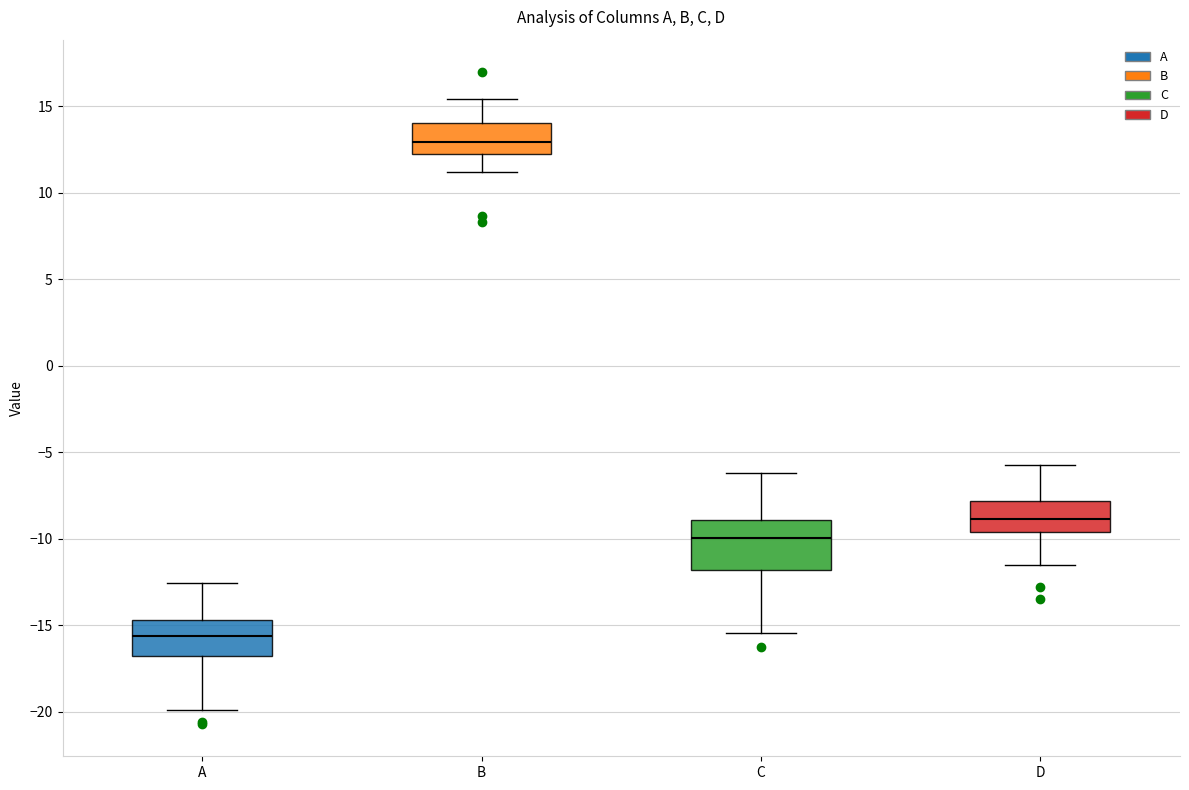

Where does the median line of the box for C sit on the y-axis? The values are not printed on the chart, so give them approximately, as read against the axis.

-10.0